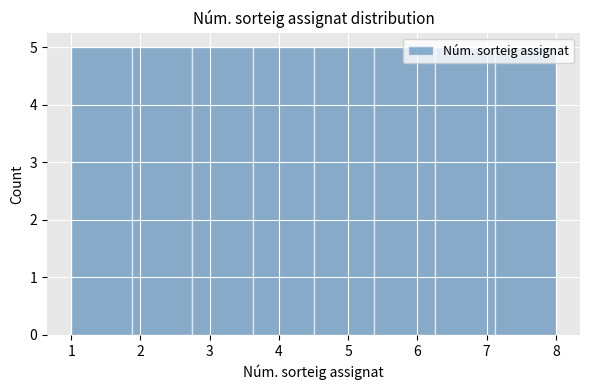

Reading left to right, transcribe this chart: for each bar, give the range it covers on the x-axis and its height. Neither the bar edges nor the heights are printed on the chart, so give them approximately, as read against the axes.

1.0 to 1.9: 5
1.9 to 2.8: 5
2.8 to 3.6: 5
3.6 to 4.5: 5
4.5 to 5.4: 5
5.4 to 6.3: 5
6.3 to 7.1: 5
7.1 to 8.0: 5